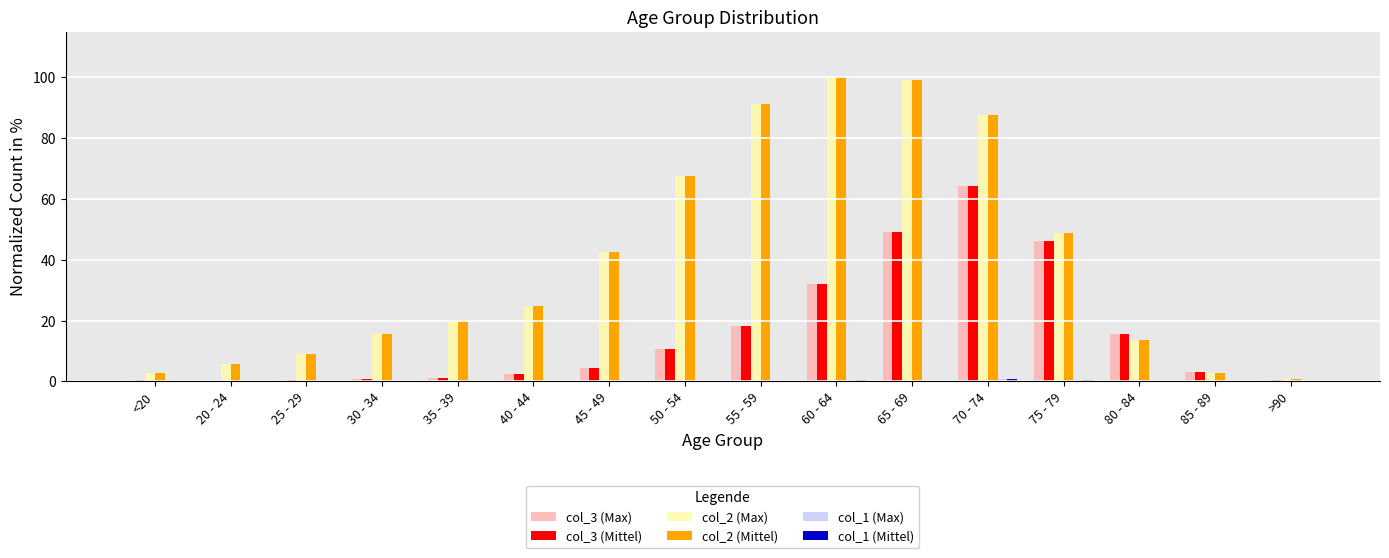

The value of col_2 (Max) at 35 - 39 is 19.5. True or false?

True